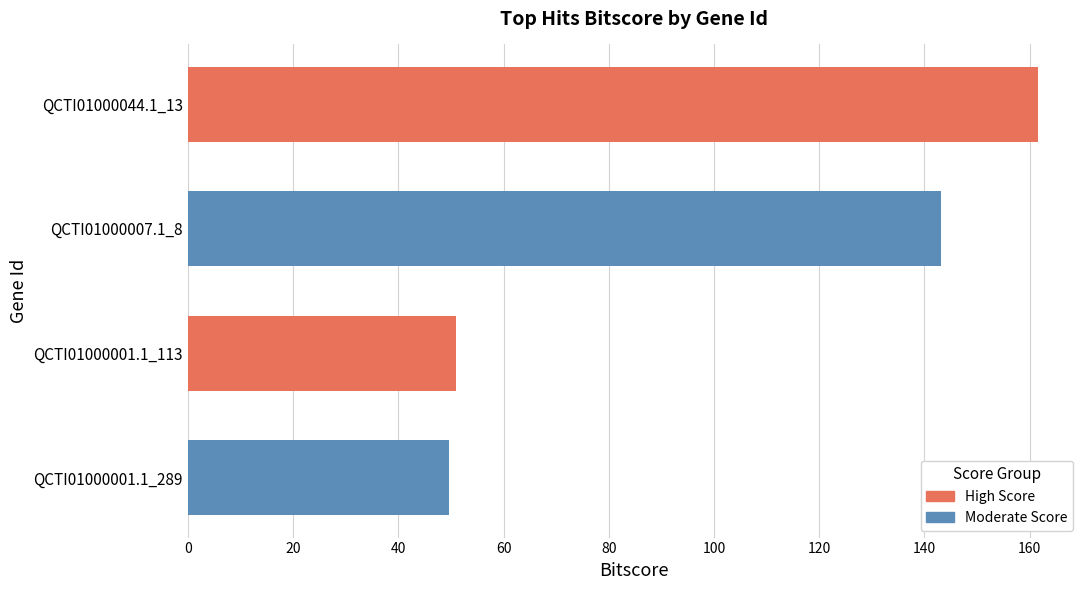

How many values are below 143?

2